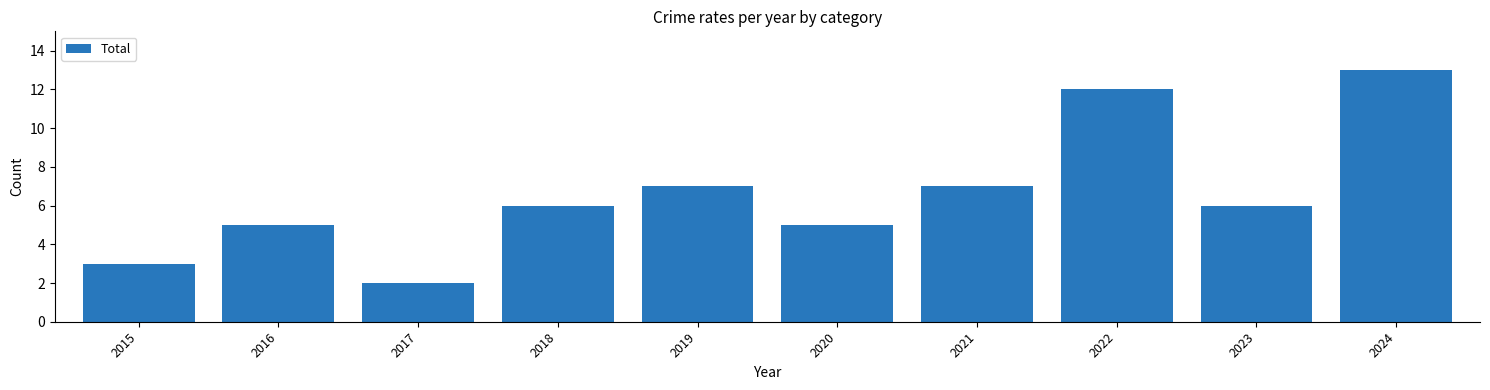

What is the ratio of the value at 2024 to the value at 2023?

2.2